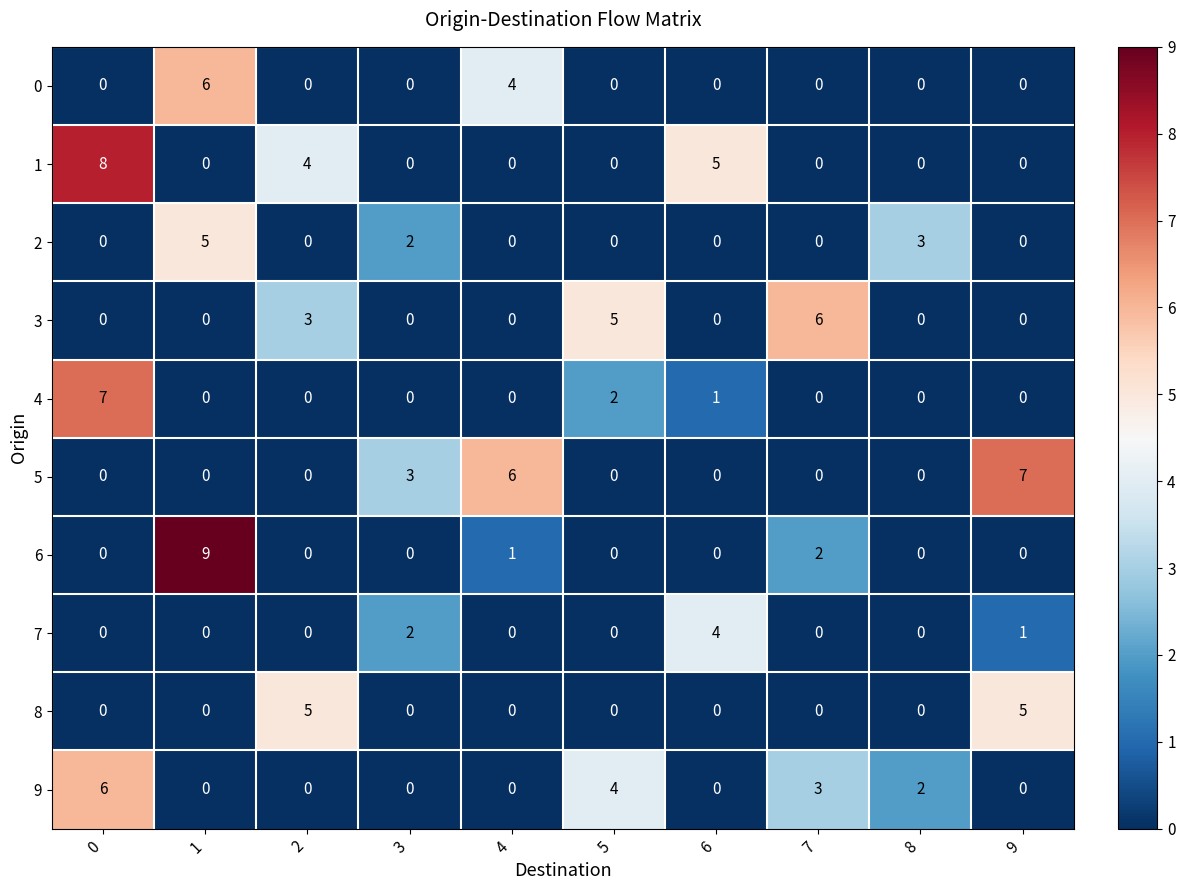

What is the difference between the maximum and minimum values in the 0 series?

6